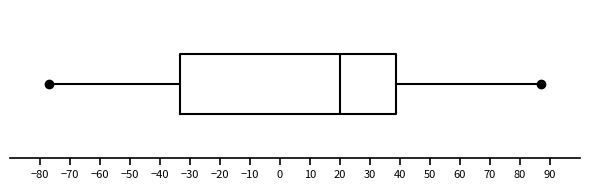

Where does the left whisker of the box end on the x-axis? The values are not printed on the chart, so give them approximately, as read against the axis.

-77